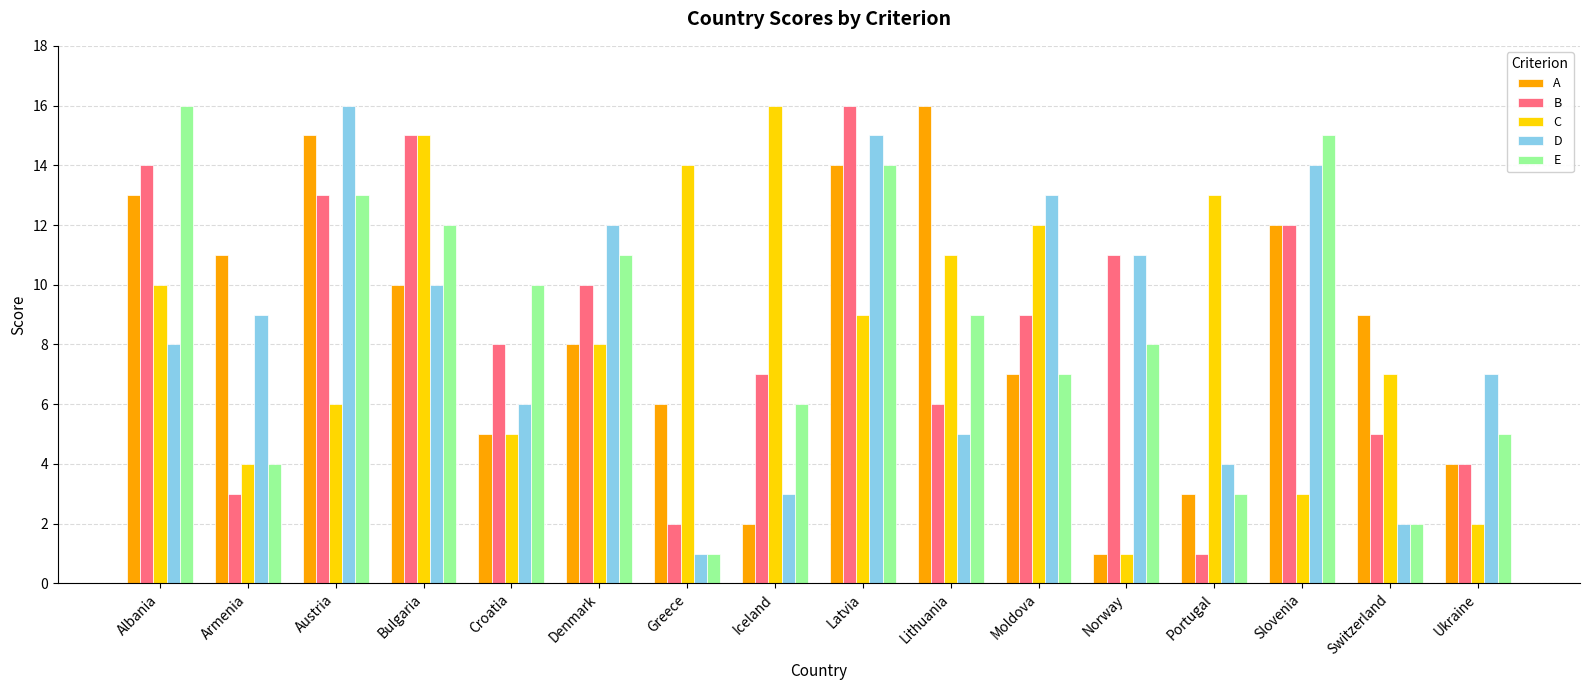

At how many categories does at least one series exceed 6?

16